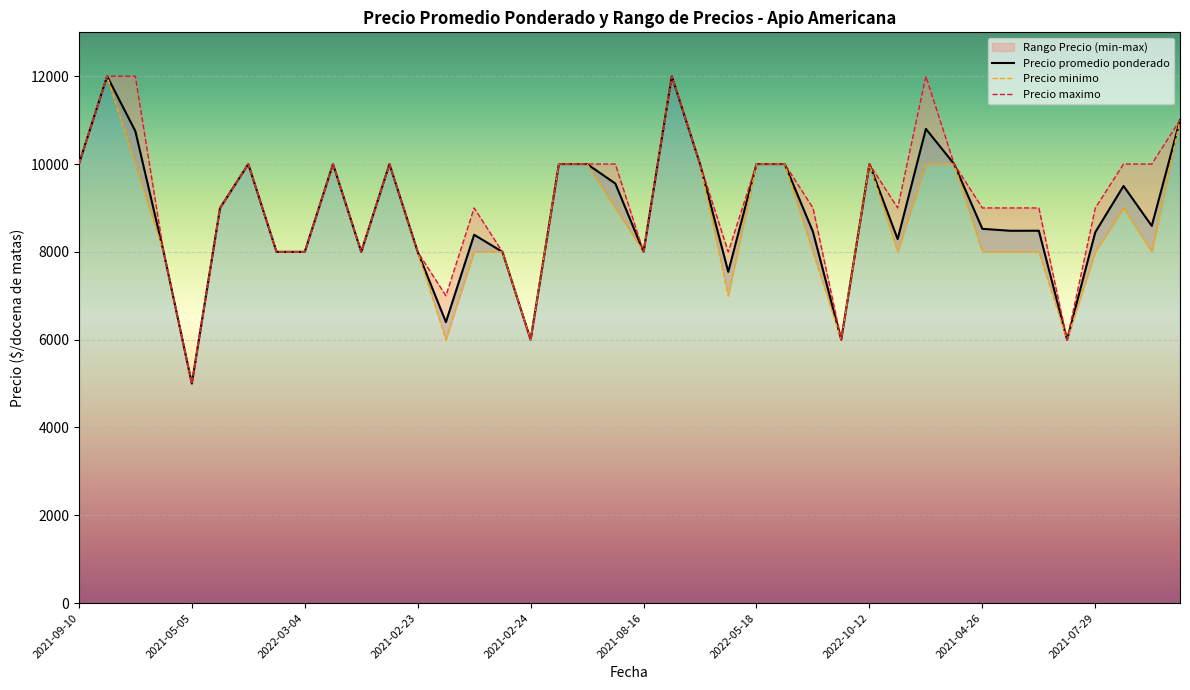

What is the lowest value of the Precio promedio ponderado series?

5000